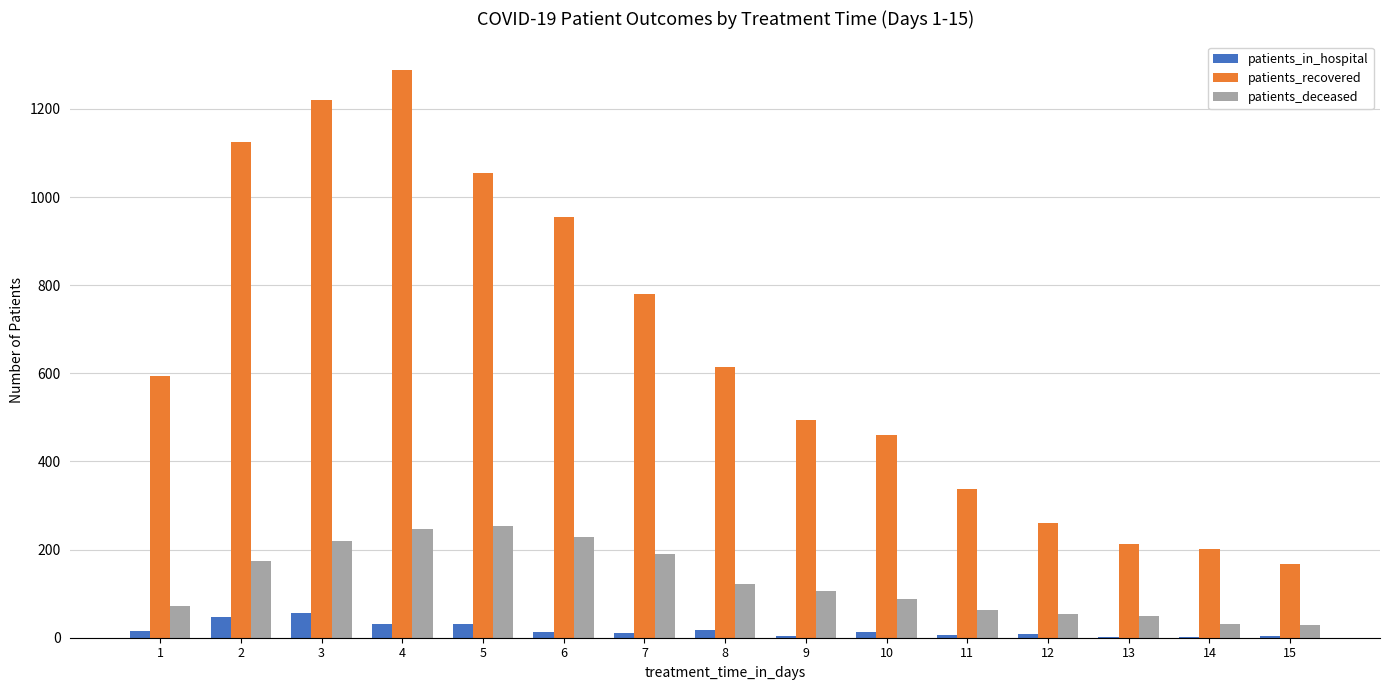

Count the number of data series in this chart.

3